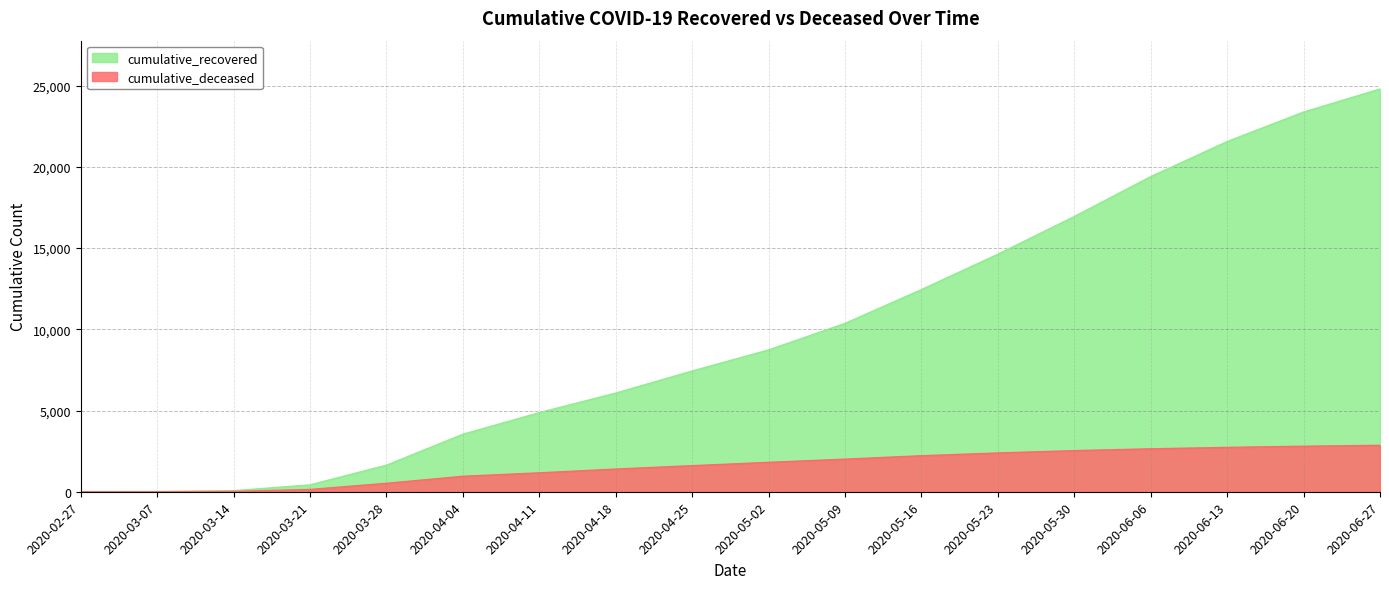

What is the label of the 14th point from the left?

2020-05-30